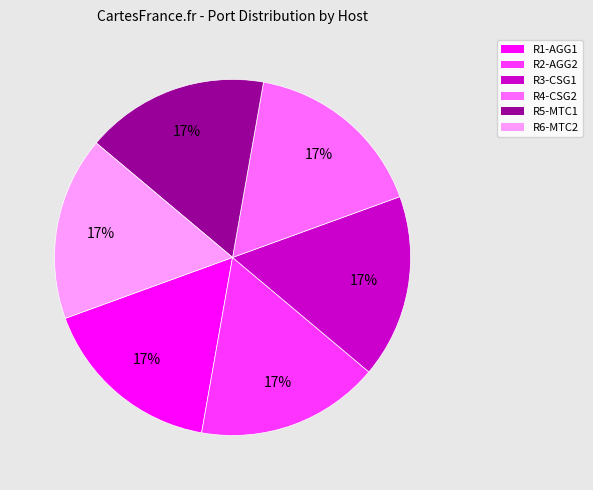

Does R2-AGG2 account for over 50% of the chart?

No